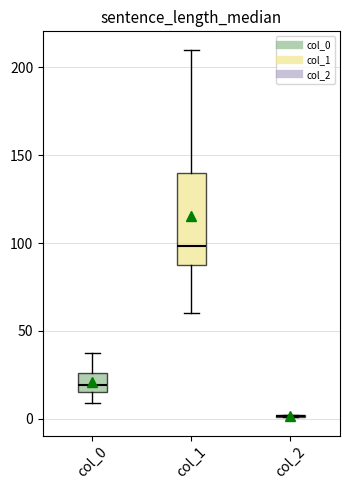

Reading left to right, read every box against the y-axis: the position of its median line, the range the box covers, and the ends of its whiskers. The values are not printed on the chart, so give them approximately, as read against the axis.

col_0: median 20, box 15 to 25, whiskers 10 to 40
col_1: median 100, box 90 to 140, whiskers 60 to 210
col_2: box collapsed to a line at 0, whiskers 0 to 0